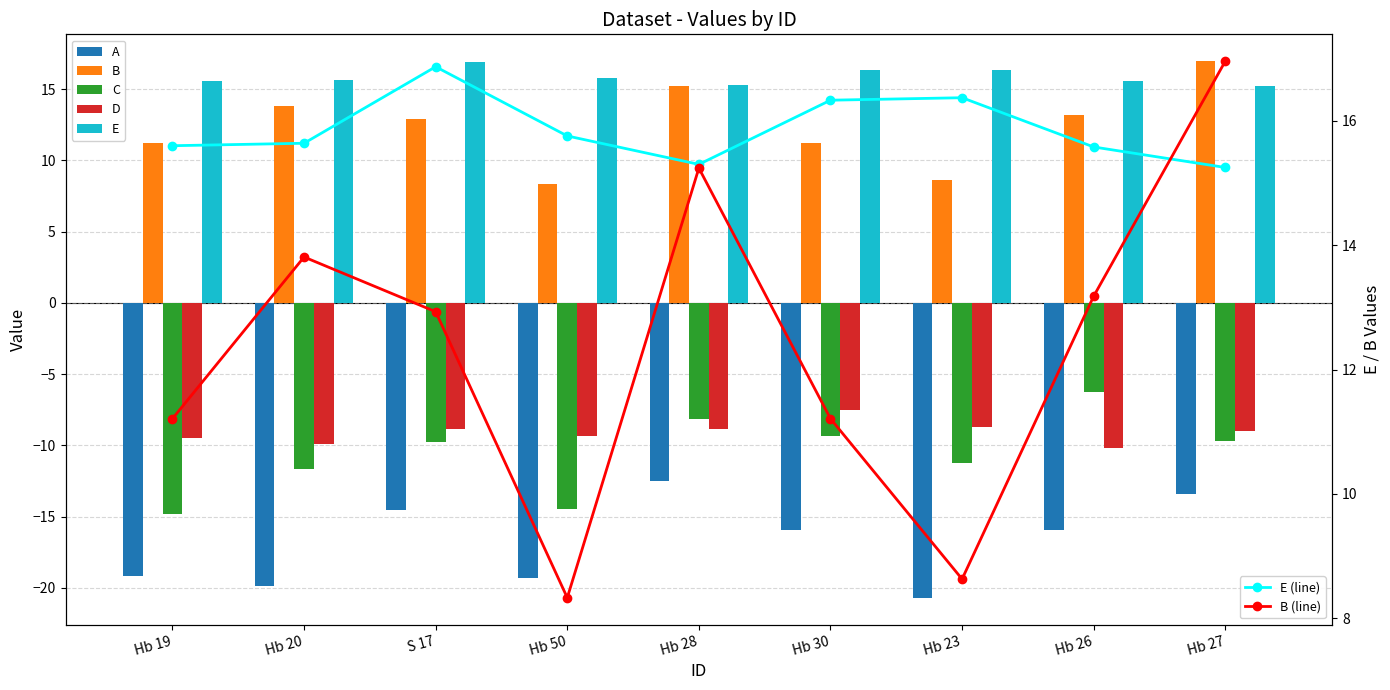

The D series shows -7.5 at Hb 30. True or false?

True